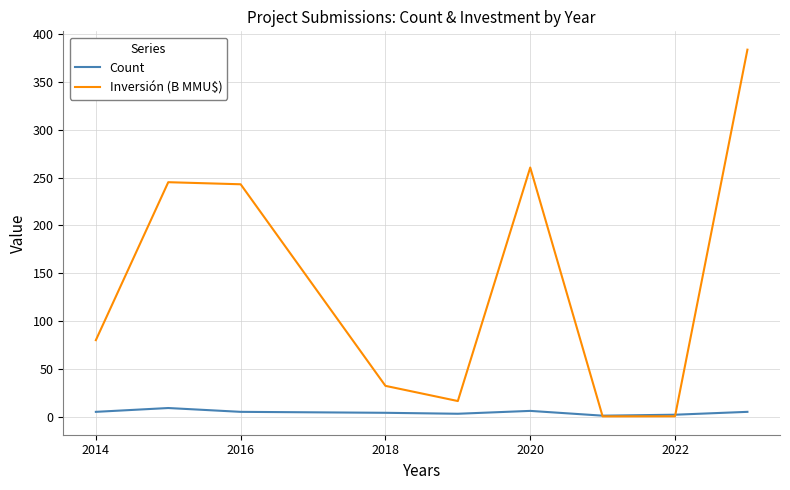

Rank the series by their maximum value, from lowest to highest.

Count, Inversión (B MMU$)